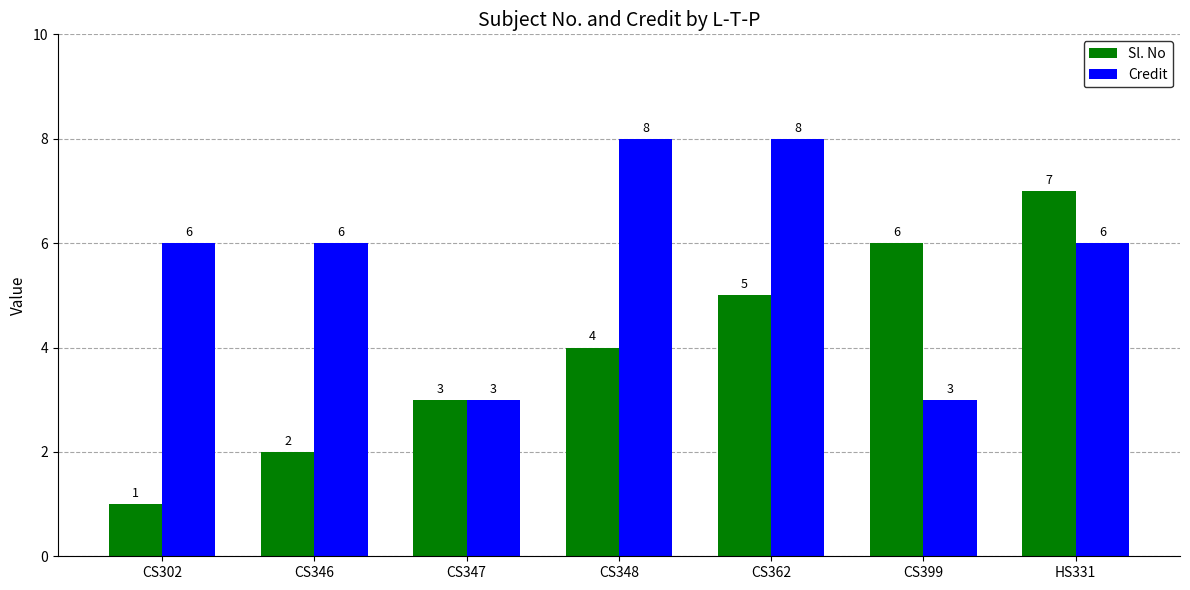

Reading left to right, list all the values displayed in this chart.

Sl. No: CS302=1	CS346=2	CS347=3	CS348=4	CS362=5	CS399=6	HS331=7
Credit: CS302=6	CS346=6	CS347=3	CS348=8	CS362=8	CS399=3	HS331=6